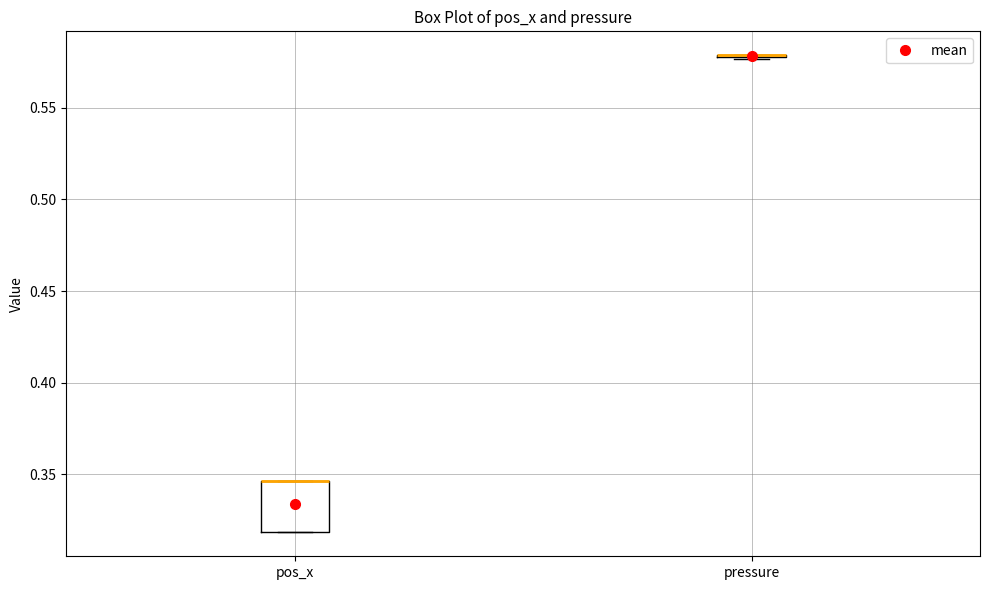

Comparing the boxes themselves (not the whiskers), which one is the tallest?

pos_x